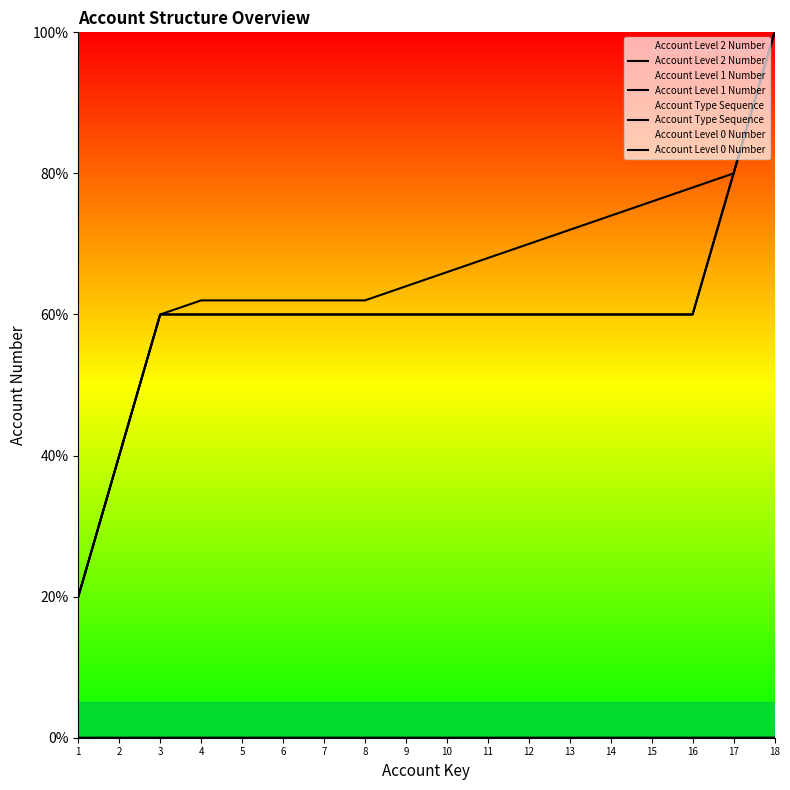

What is the difference between the maximum and minimum values in the Account Level 0 Number series?

80.0